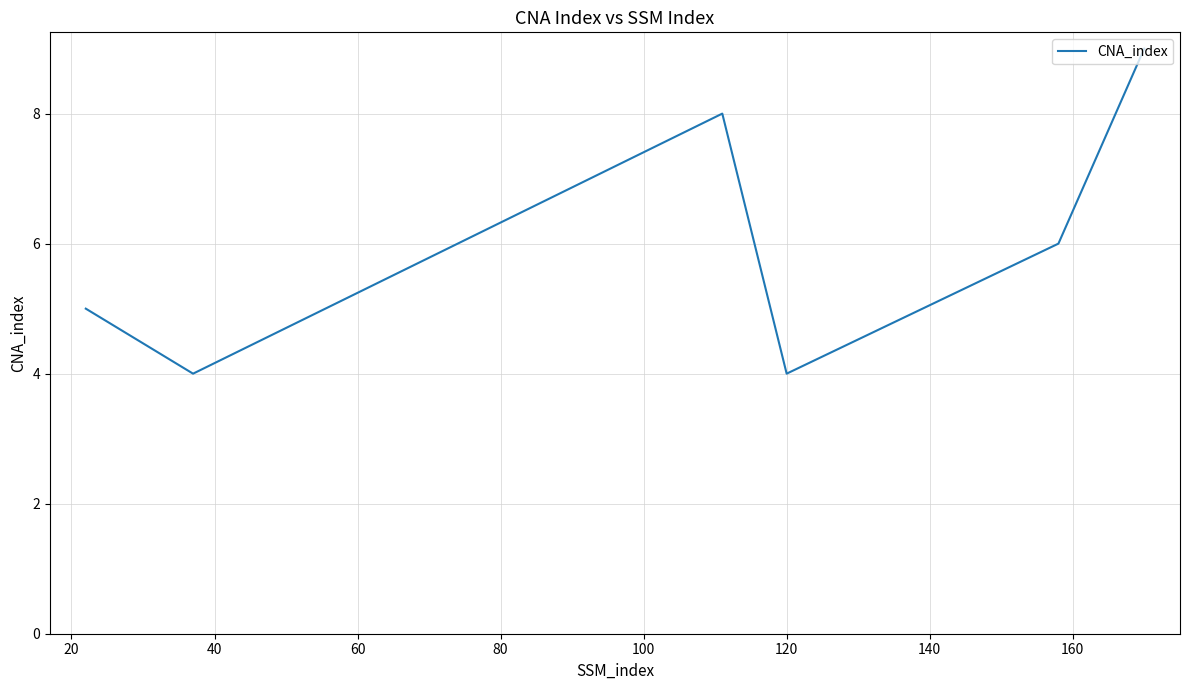

What is the maximum value shown in the chart?

9